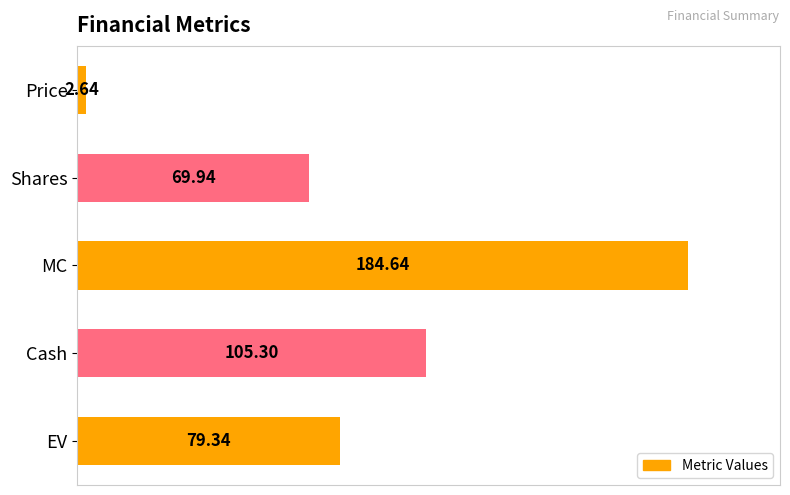

What is the difference between the maximum and second lowest values?

114.7